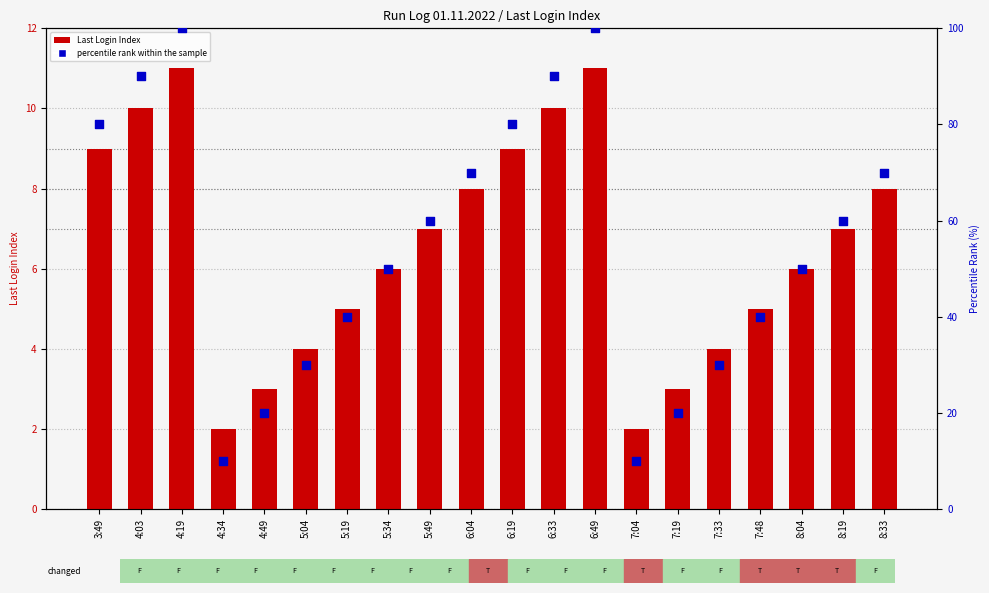

Which series has the largest total across all categories?

percentile rank within the sample